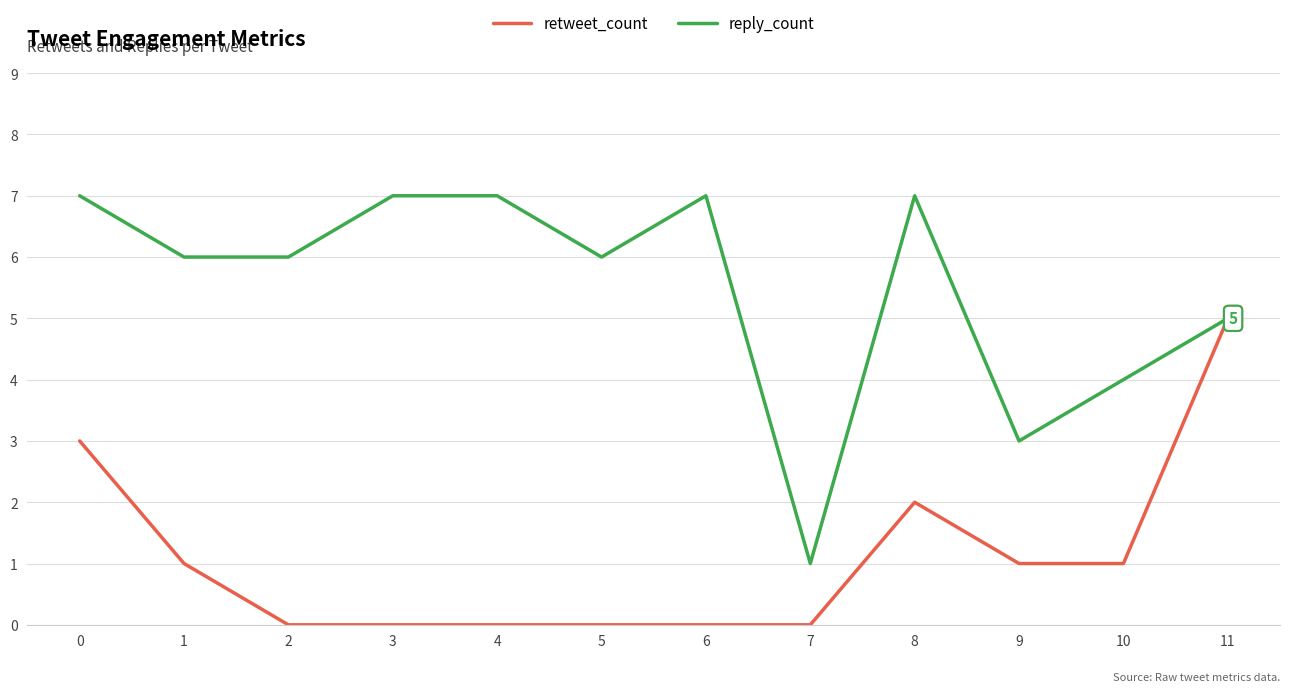

Which series has the largest total across all categories?

reply_count